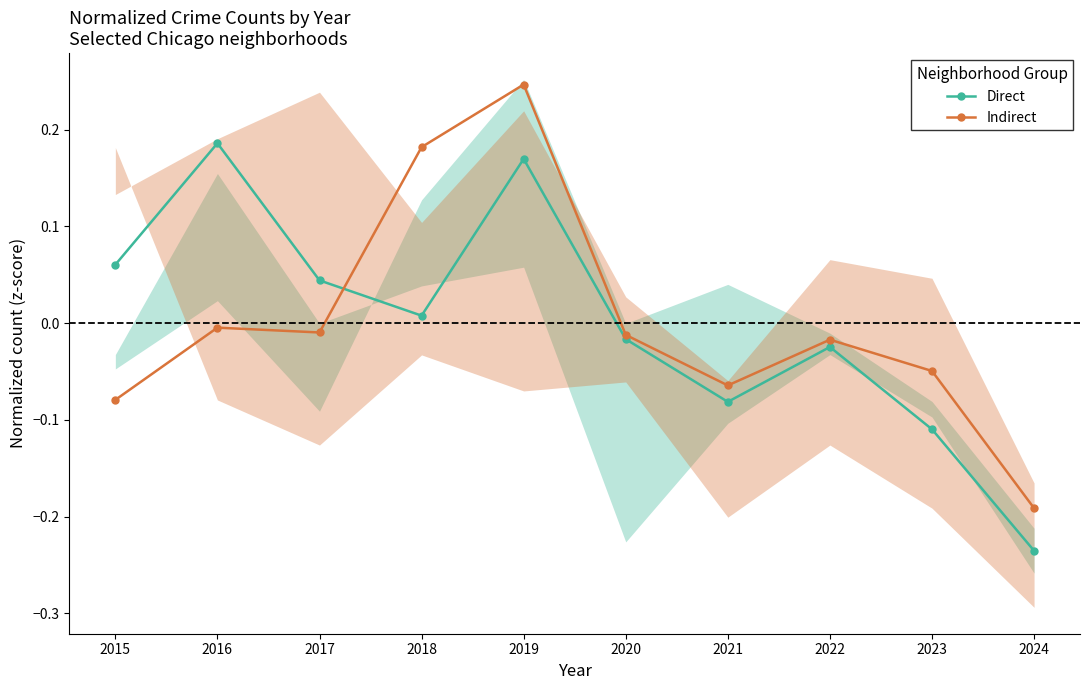

At which category is the sum across all series the highest?

2019